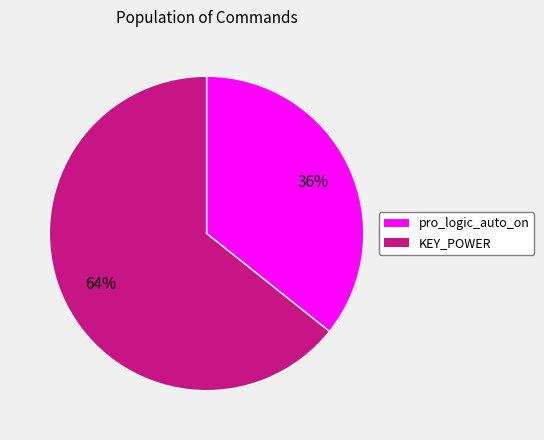

To the nearest percent, what portion does pro_logic_auto_on represent?

36%